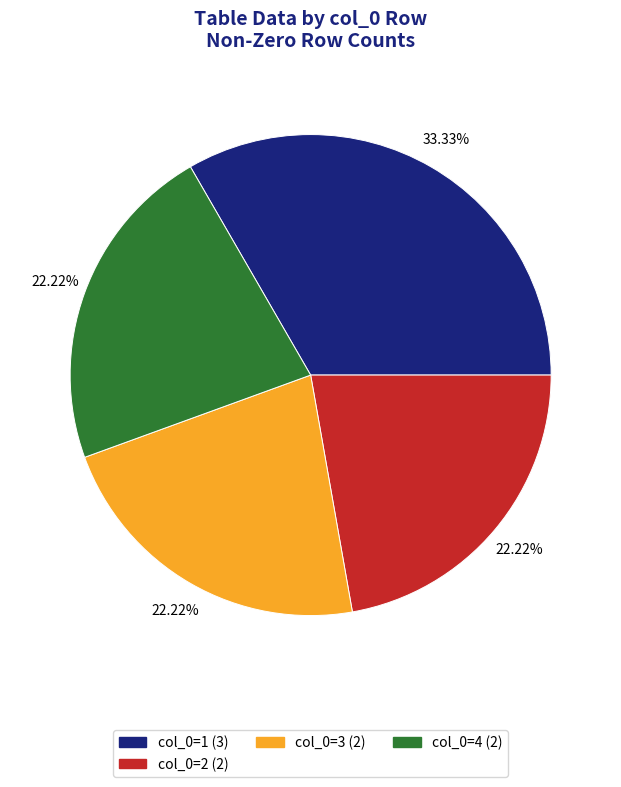

Is there a majority slice in this chart?

No